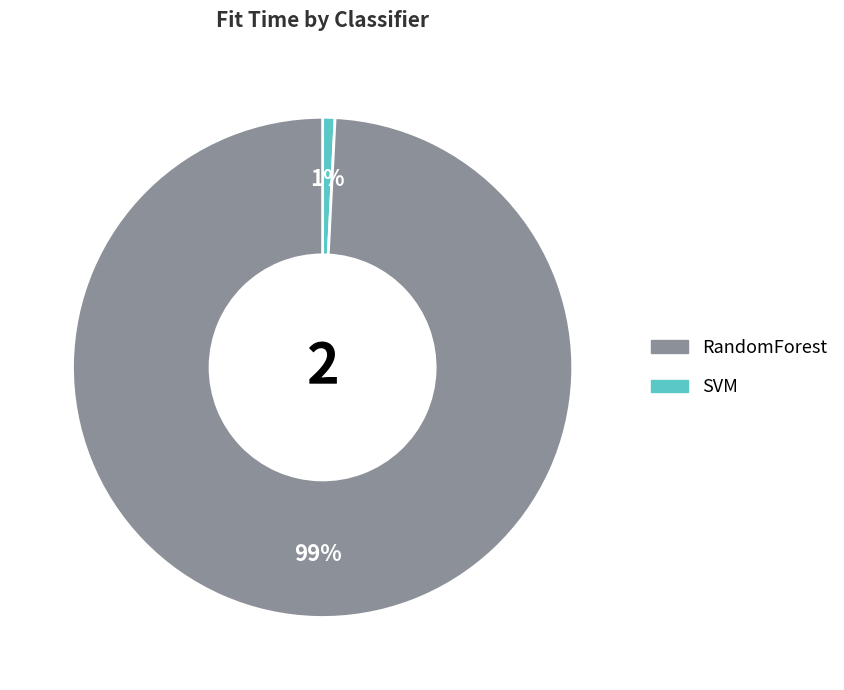

How many slices are in this pie chart?

2